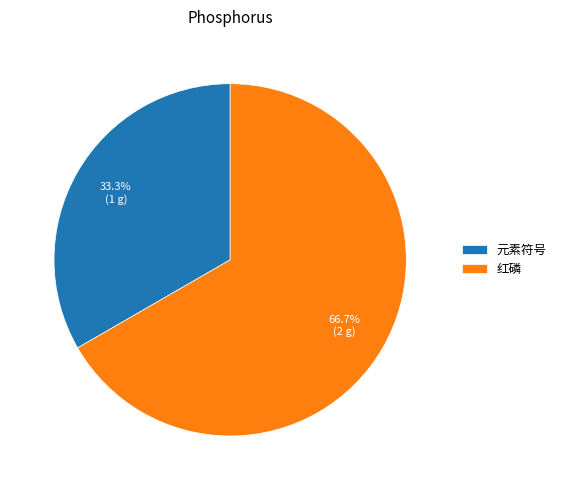

How many slices are in this pie chart?

2